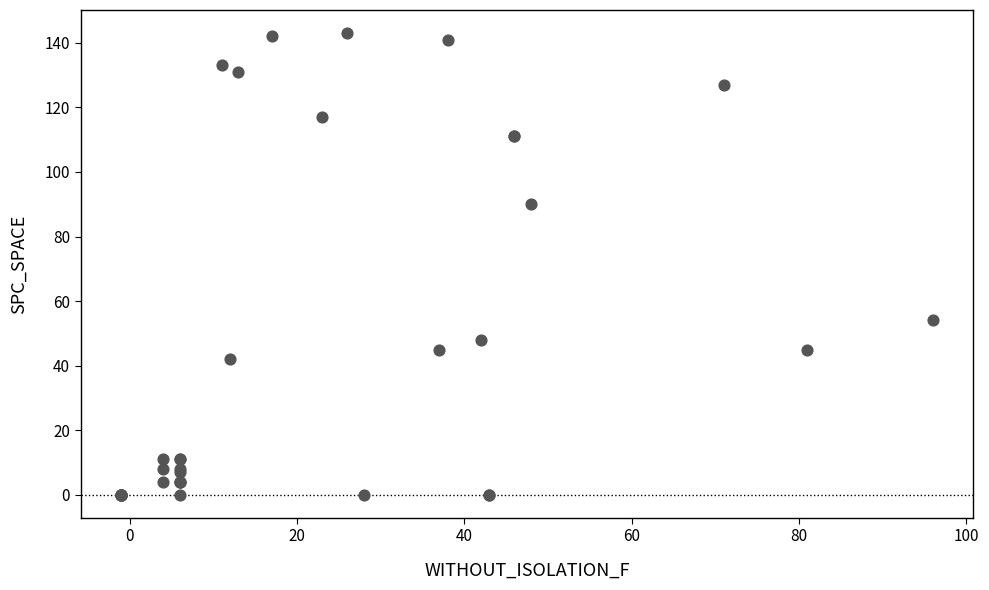

What Y value in the scatter plot is closest to 71?

54